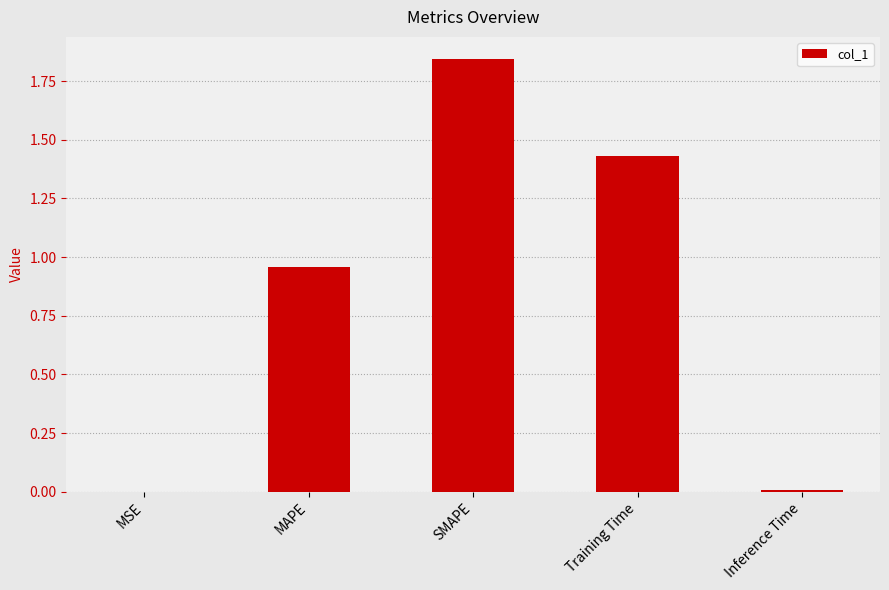

True or false: the data shows 3.2 at SMAPE.

False